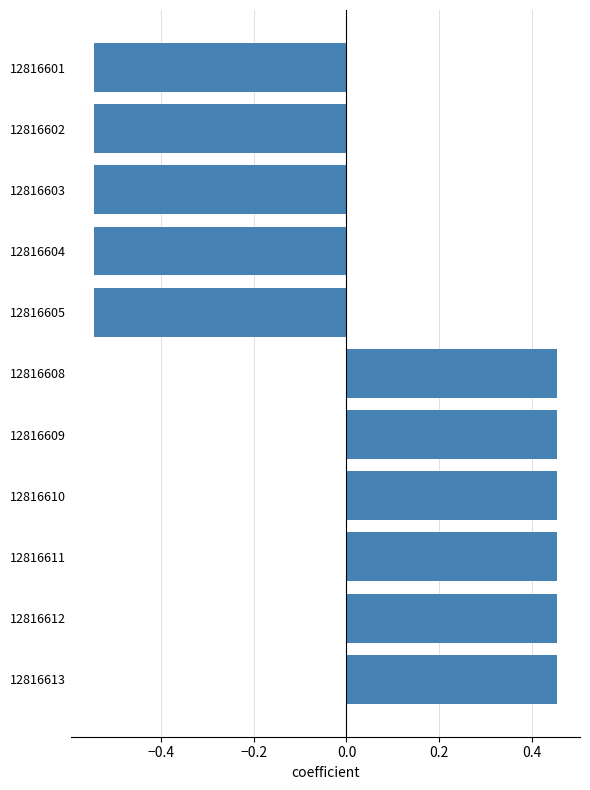

Does the chart contain stacked bars?

No